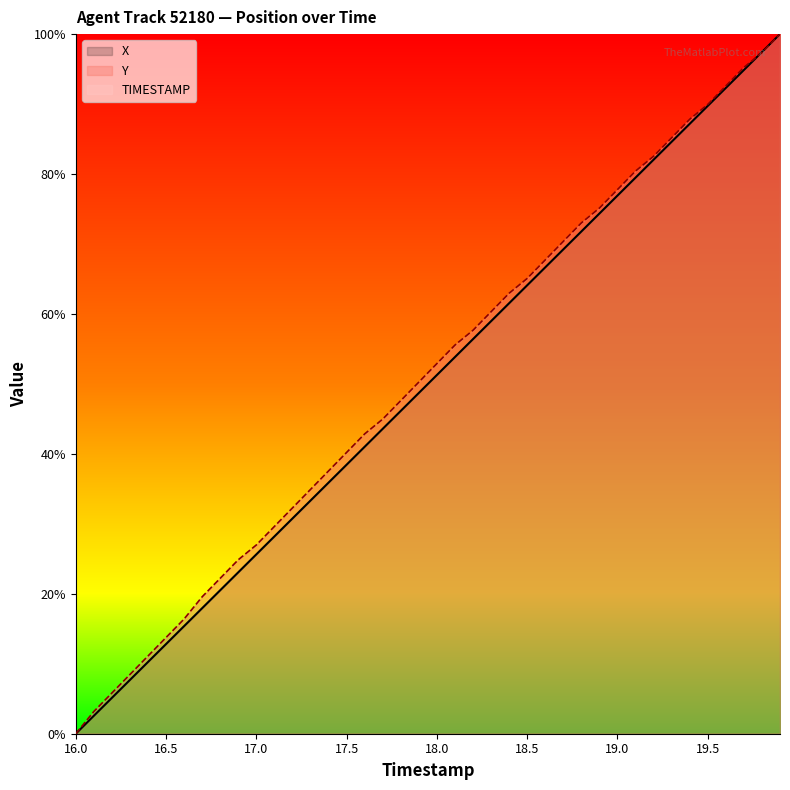

At which category does the chart reach its minimum across all series?

16.0